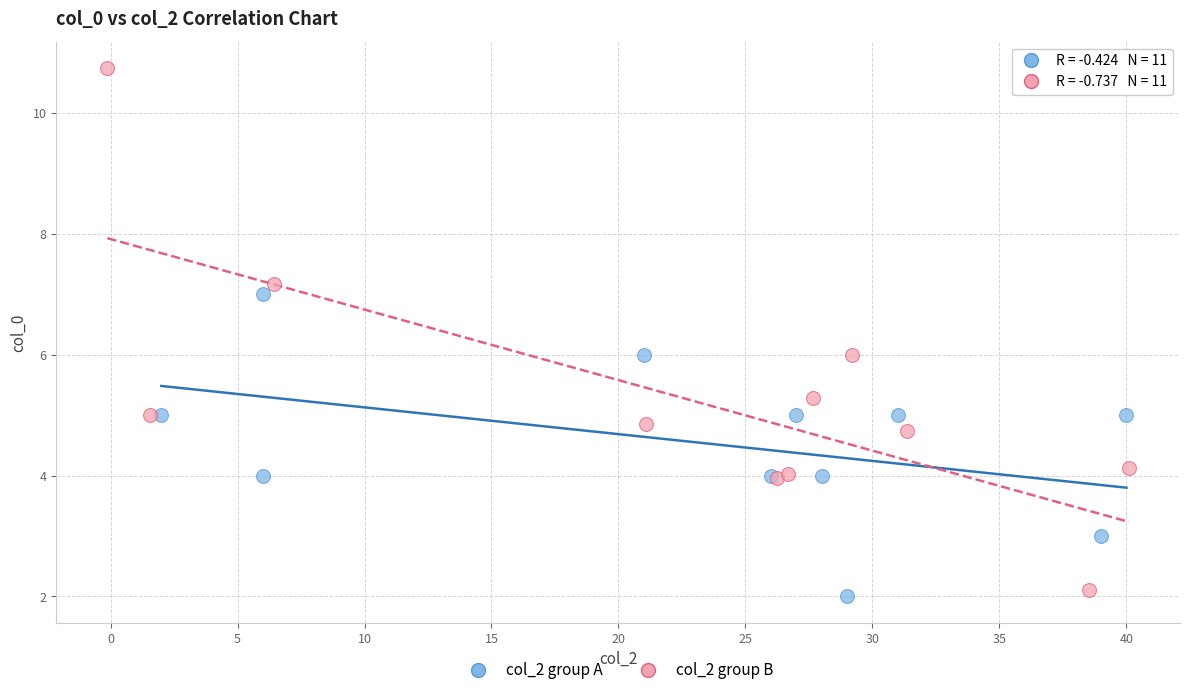

Which series contains the lowest Y value?

col_2 group A